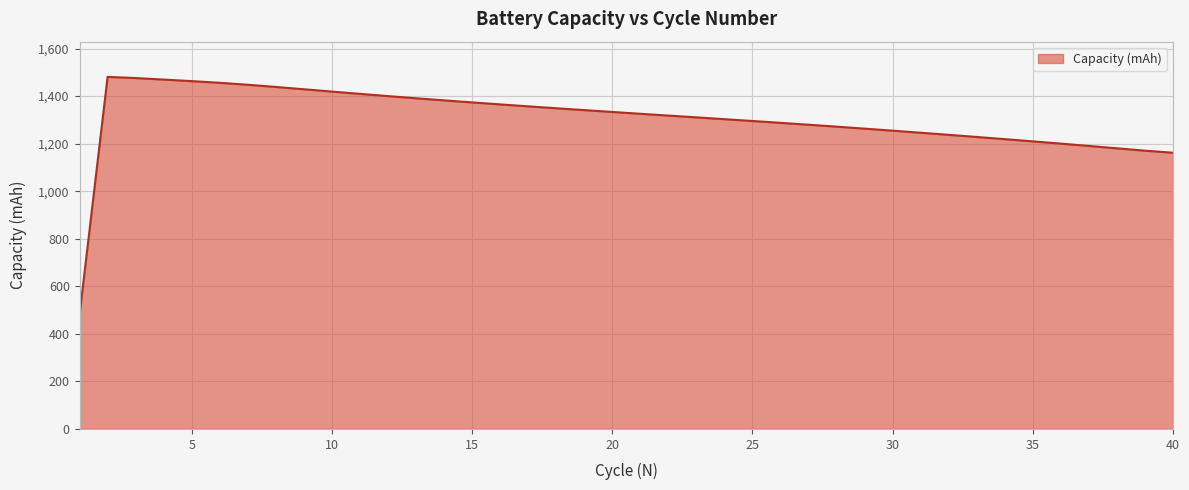

What is the maximum value shown in the chart?

1481.0